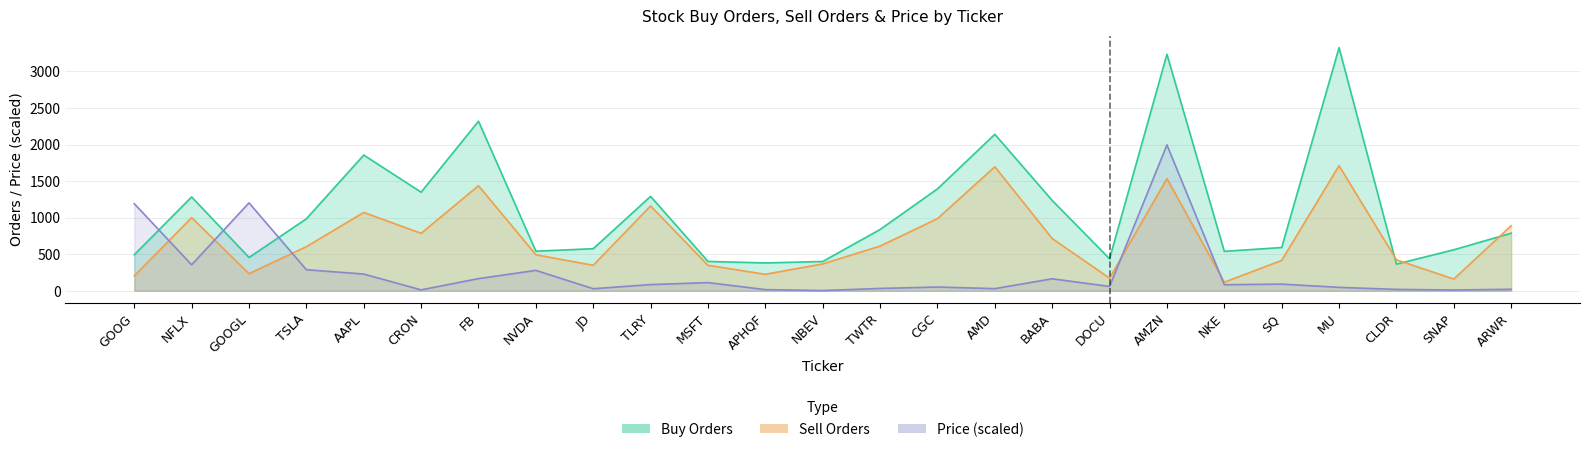

At which category does Price reach its first local valley?

NFLX